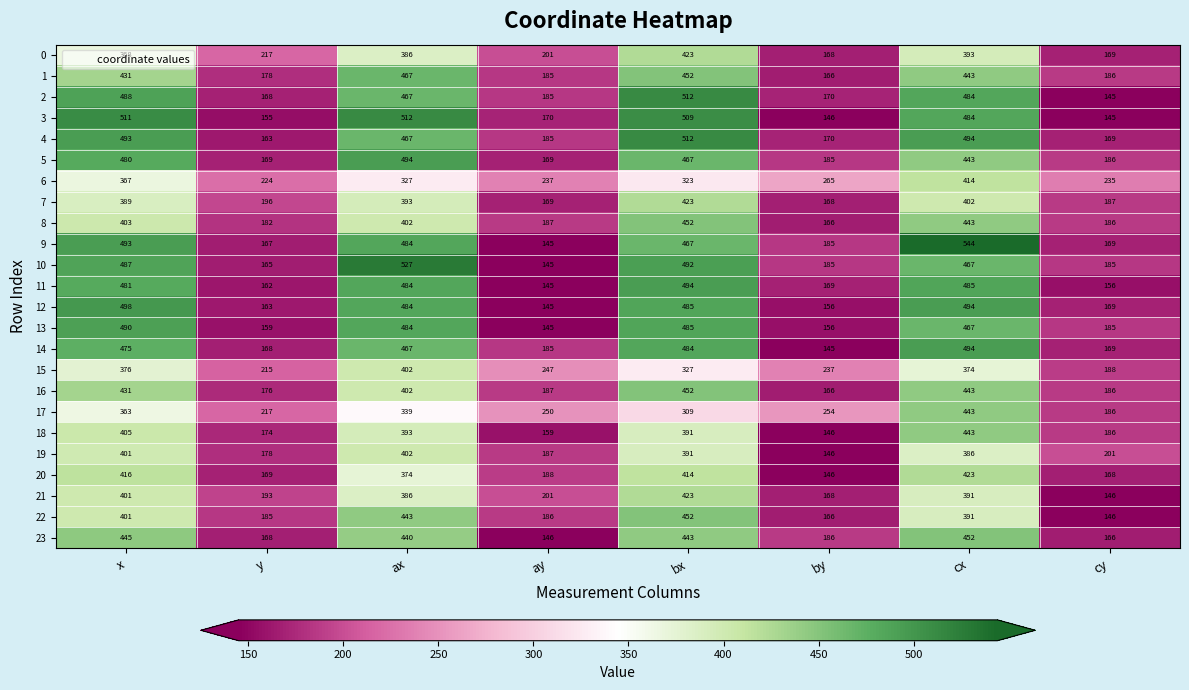

What is the difference between the second highest and minimum values in the 0 series?

225